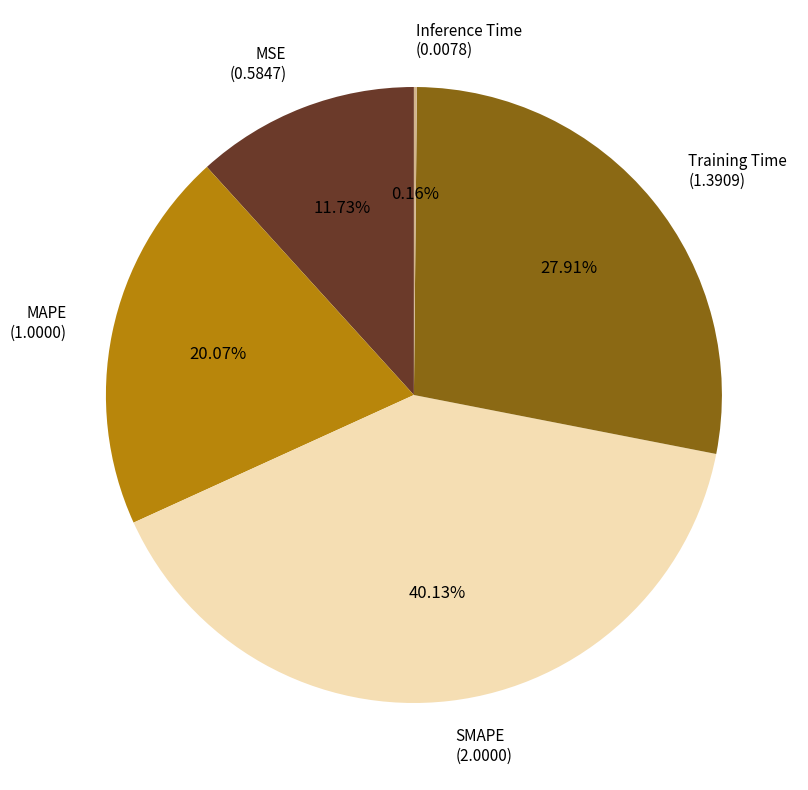

Which category has the biggest portion of the pie?

SMAPE